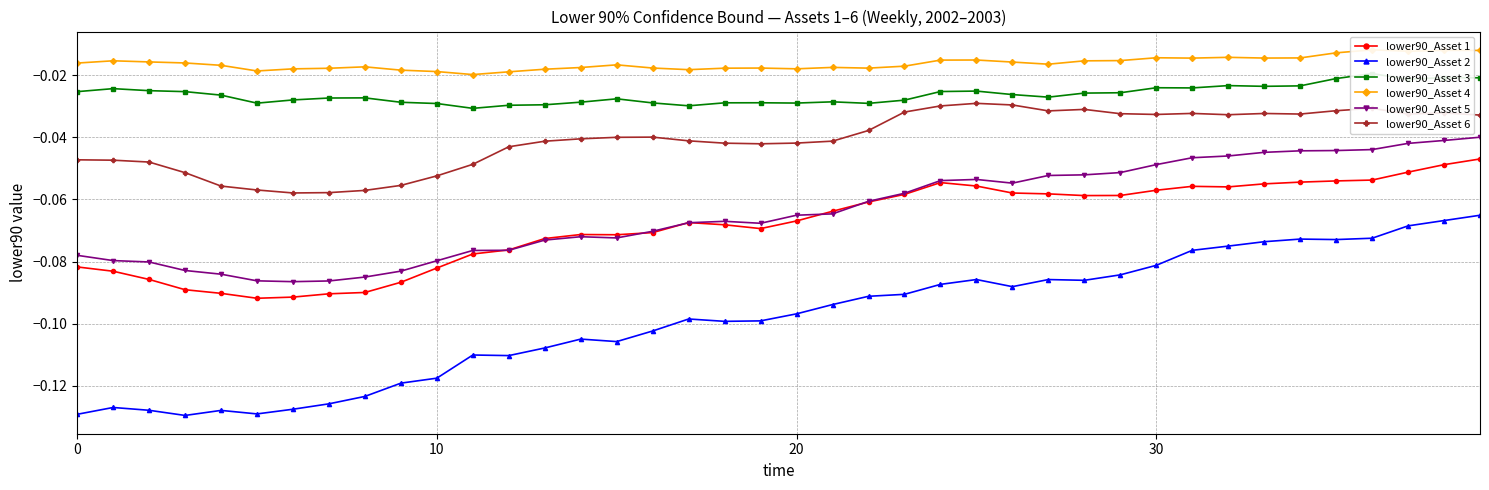

True or false: lower90_Asset 2 has more than 2 points higher than both neighbors.

True